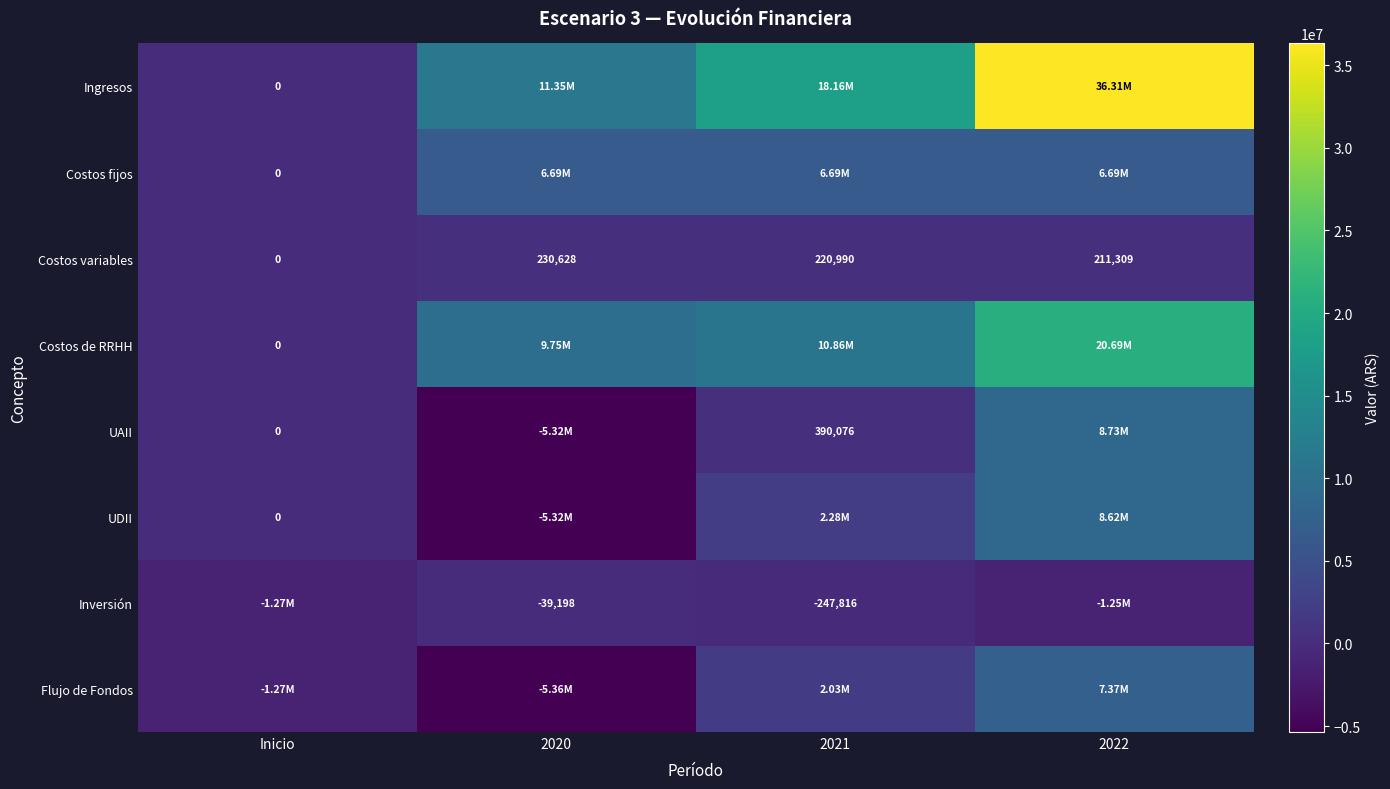

What is the average value of the UAII series?

949347.2